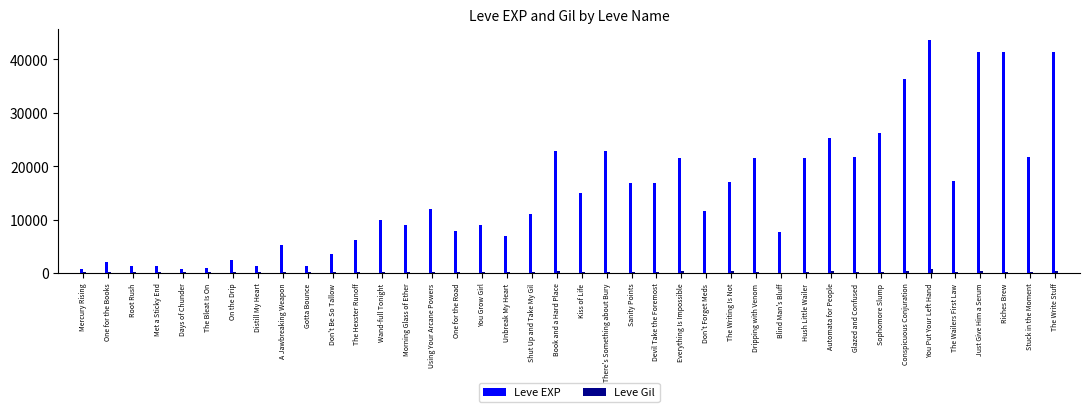

Which series changed the most between The Bleat Is On and Blind Man's Bluff?

Leve EXP